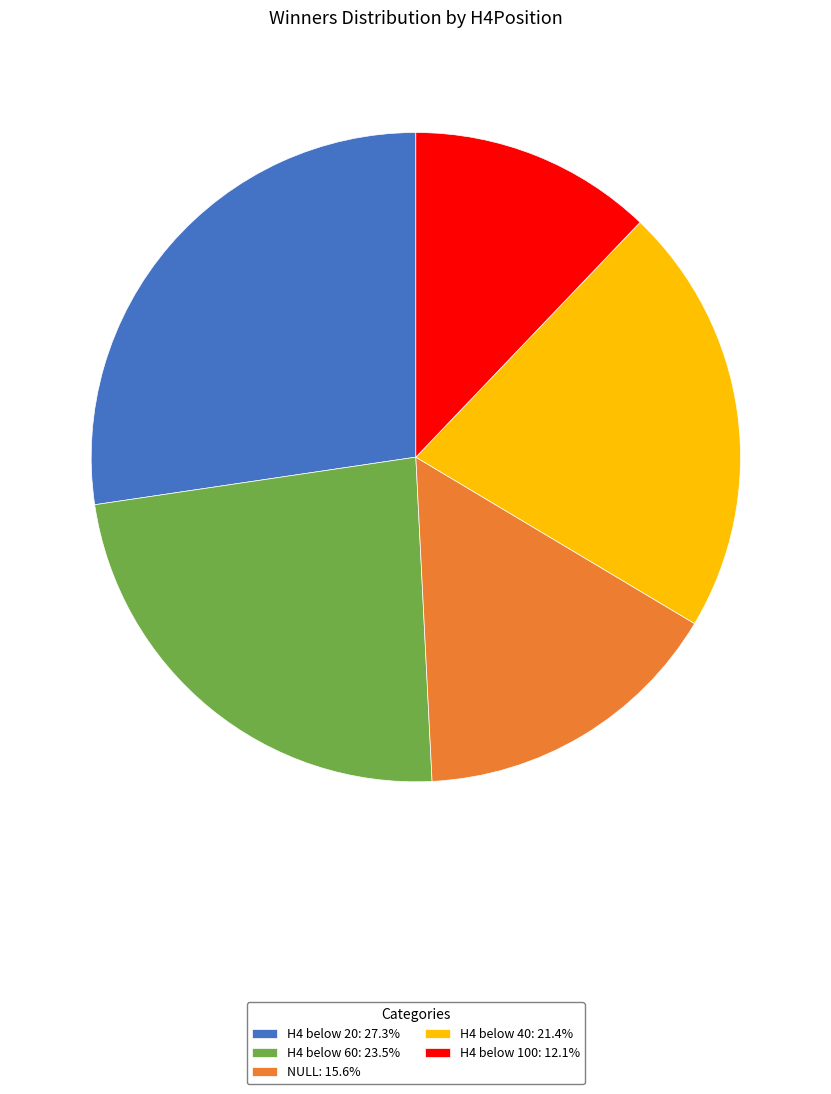

Is it true that H4 below 20 is 27% of the pie?

True